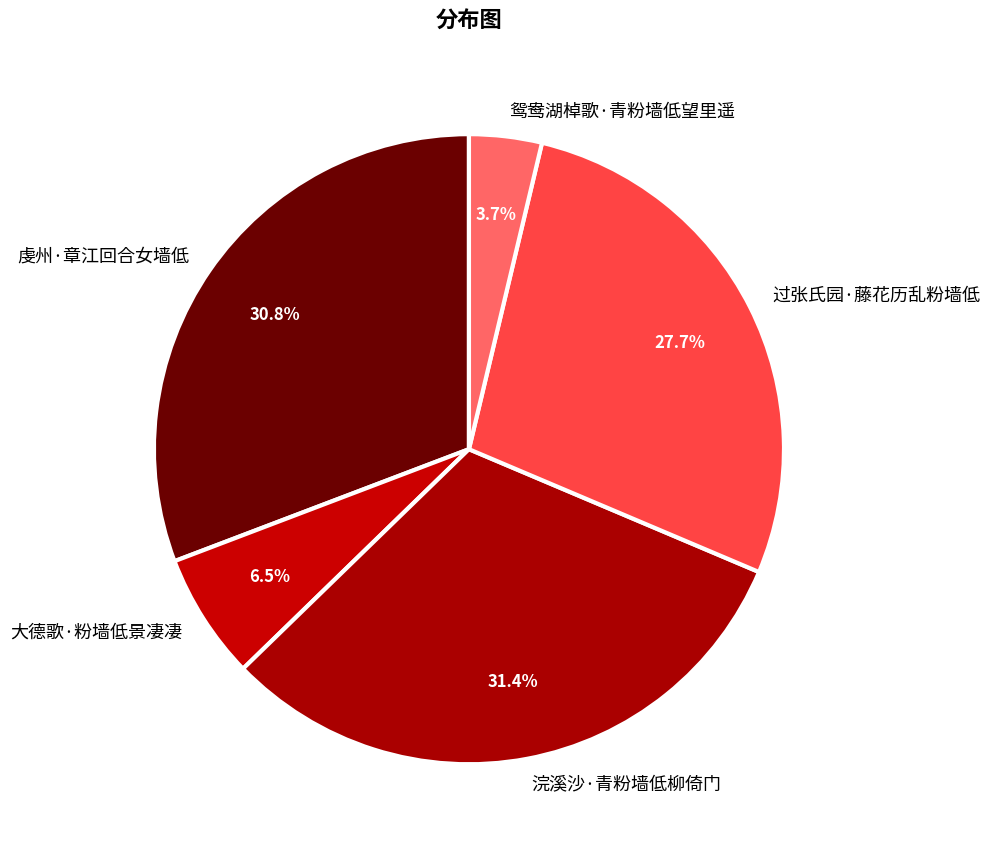

What percentage is NOT represented by 鸳鸯湖棹歌·青粉墙低望里遥?

96.3%